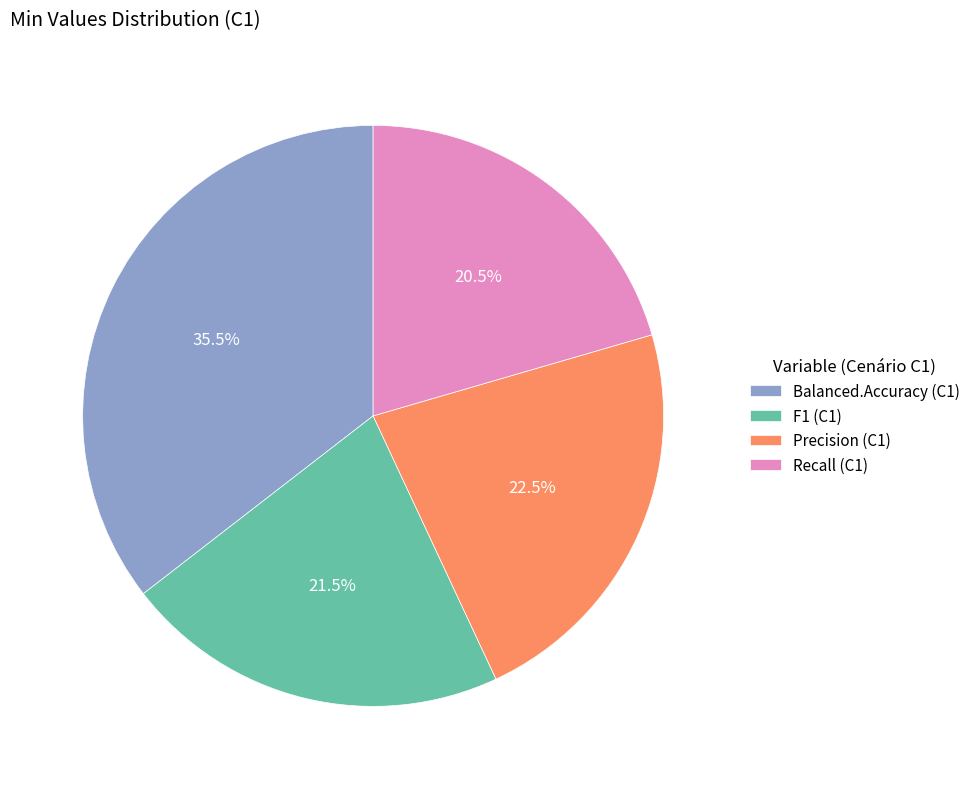

Which has a higher value, Recall (C1) or F1 (C1)?

F1 (C1)